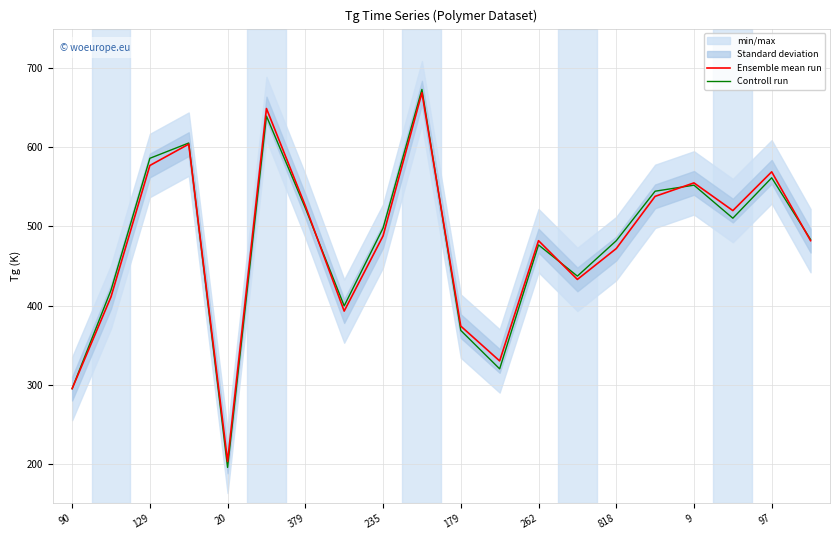

True or false: Controll run has a value of 180.8 at 129.

False